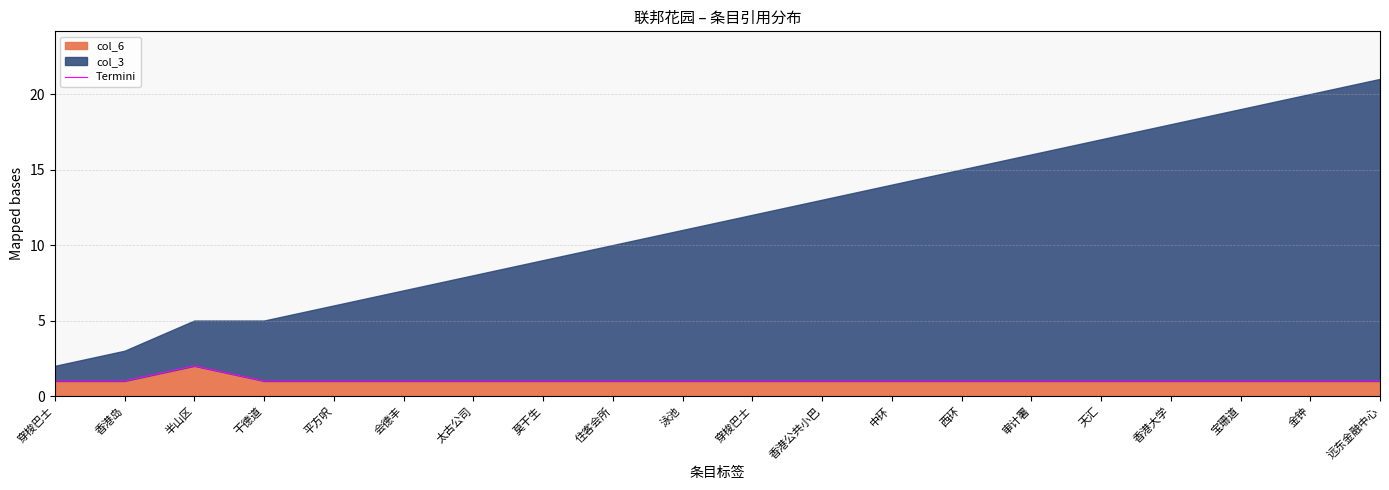

How many values are between 1 and 2?

20